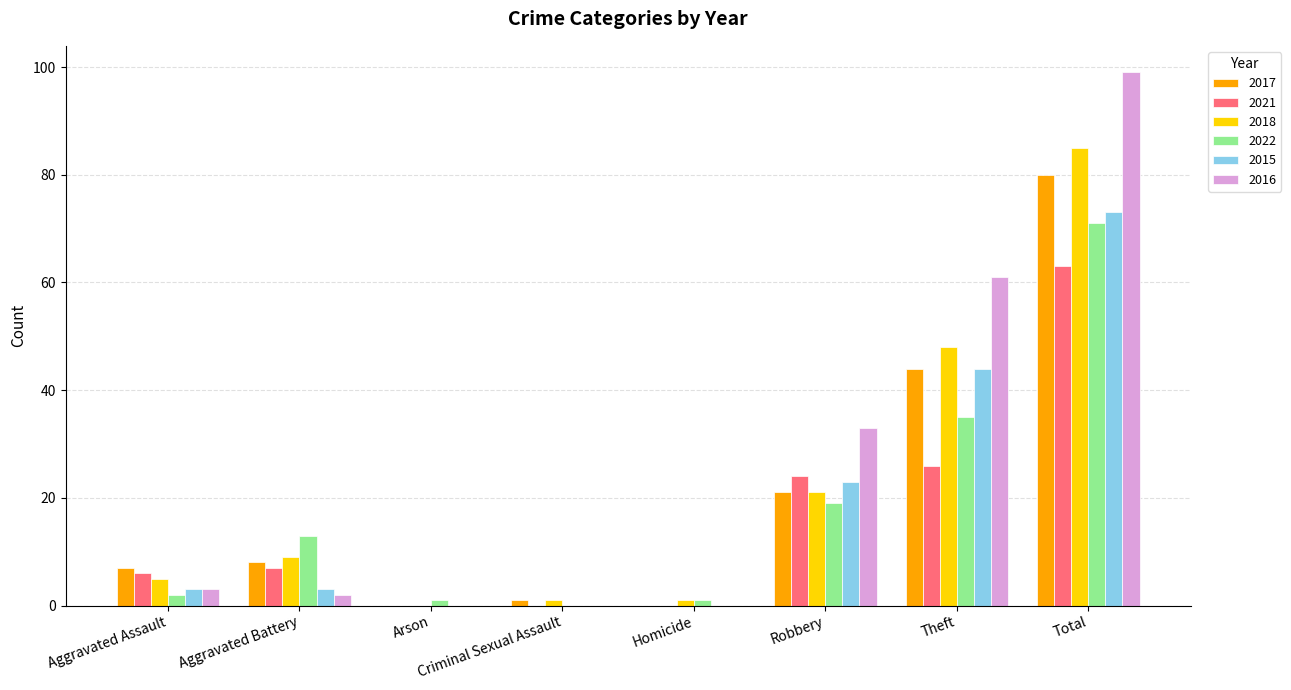

Are the bars horizontal?

No